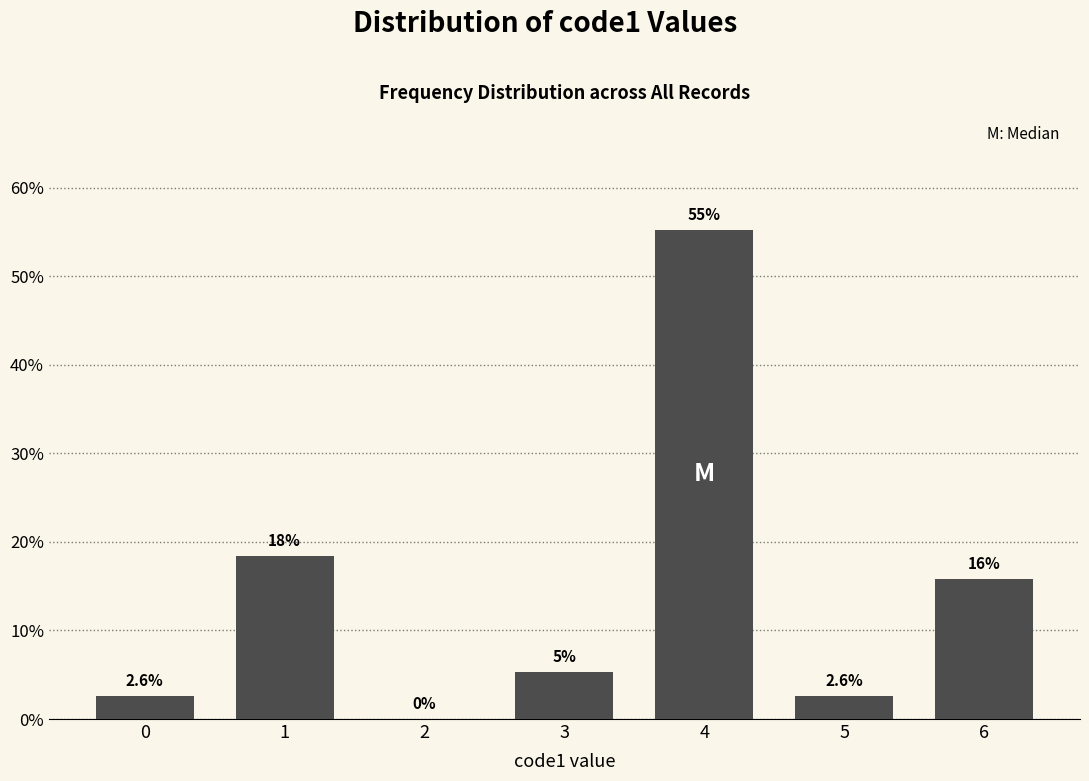

Between 6 and 4, which is larger?

4